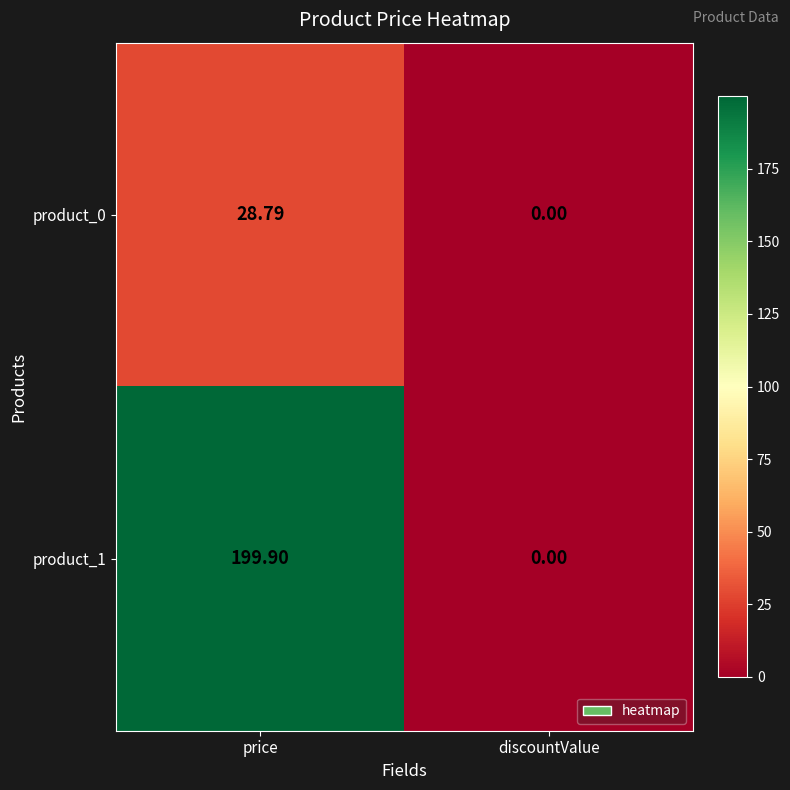

At which label does product_0 reach its minimum?

discountValue